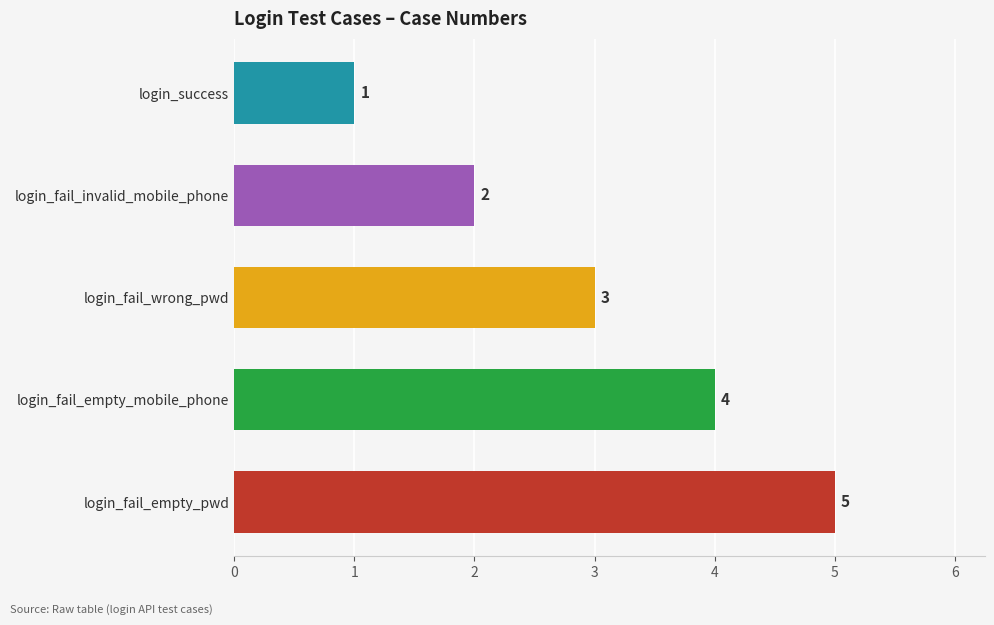

How many values are between 2 and 4?

3